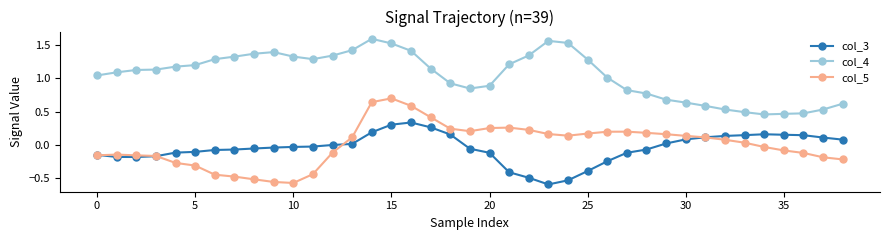

True or false: col_3 has more than 1 points higher than both neighbors.

True